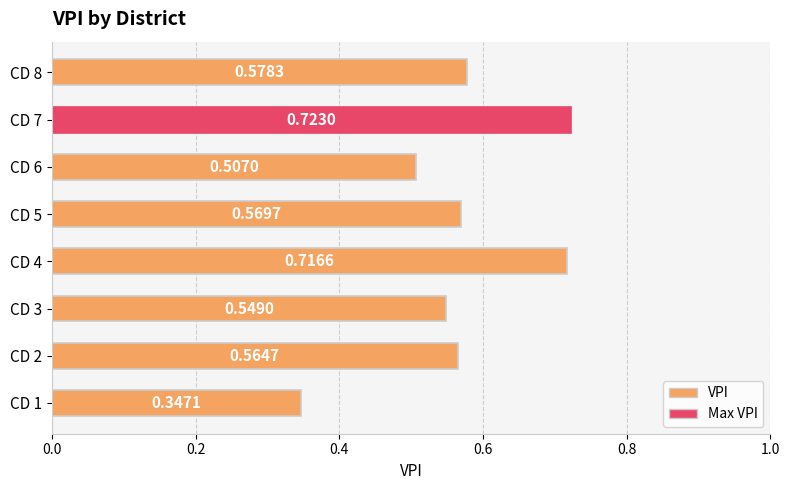

Which has a higher value, CD 3 or CD 4?

CD 4